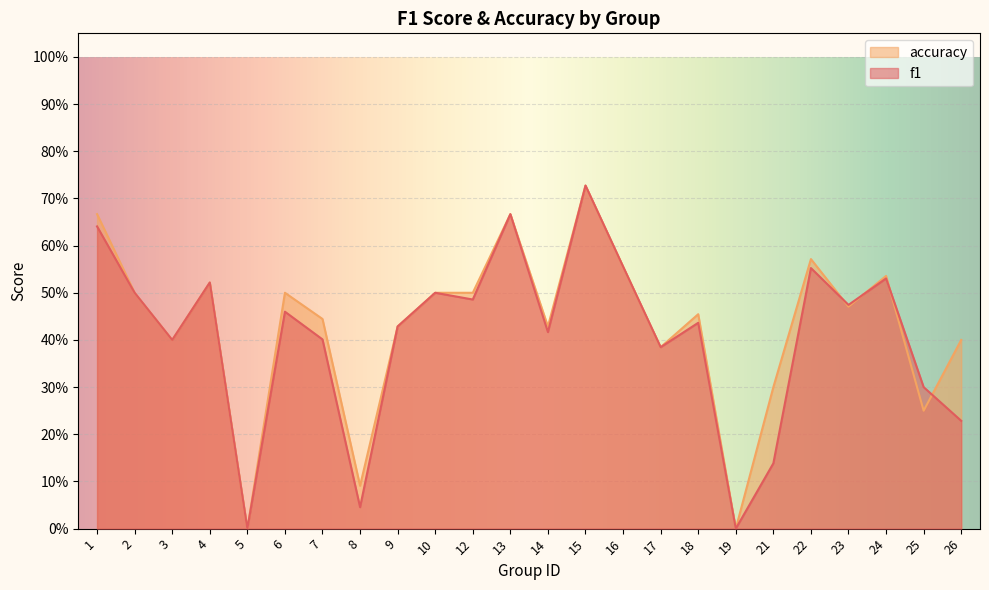

What are all the series names shown in the legend?

accuracy, f1